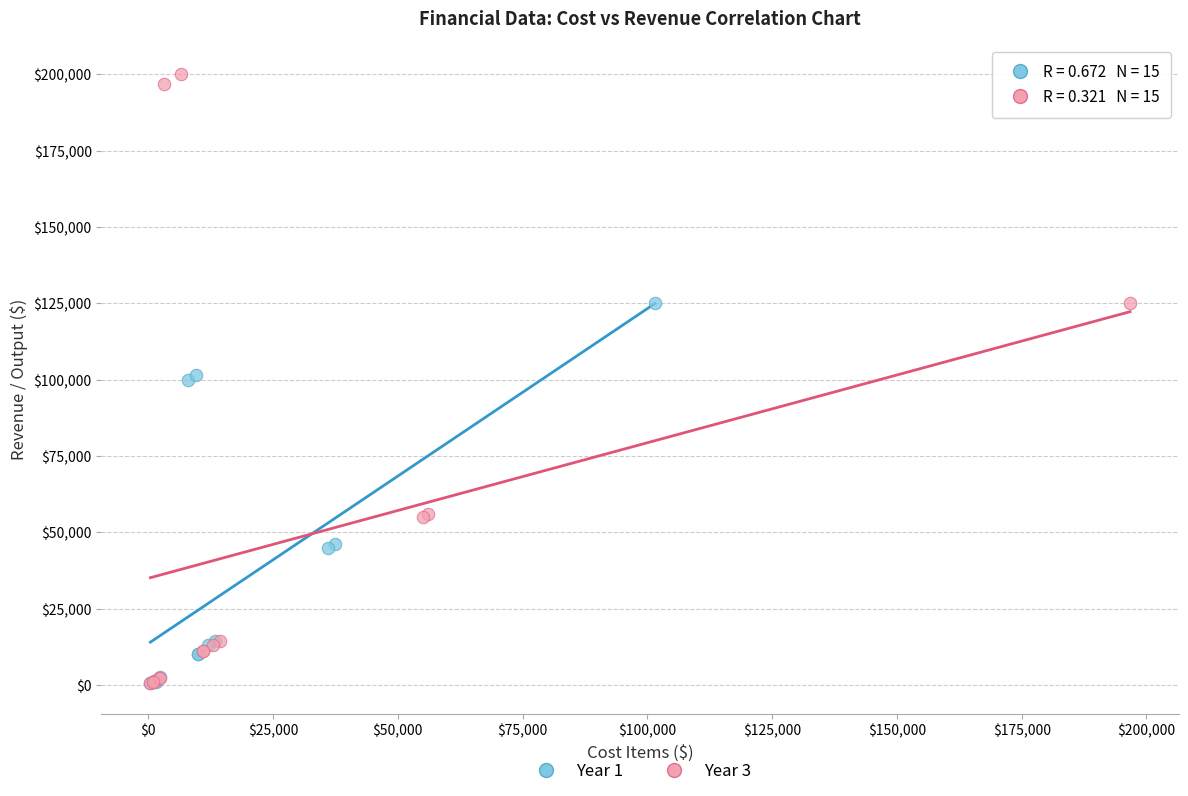

Which series reaches the maximum Y coordinate?

Year 3